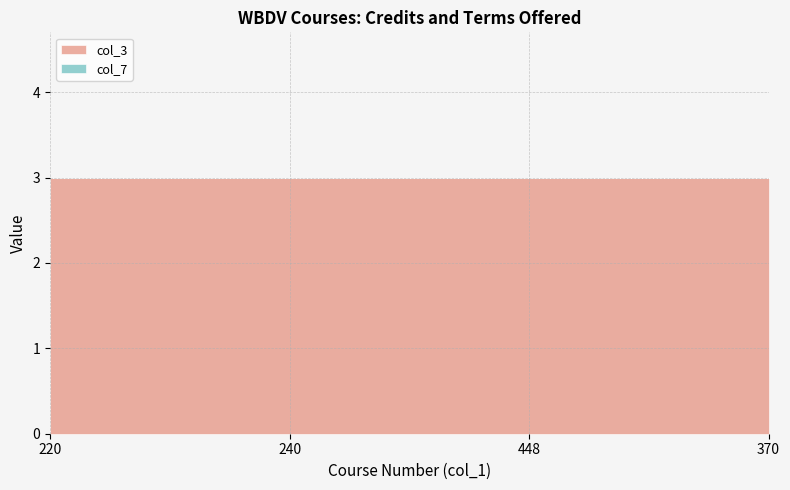

The col_3 series shows 5 at 240. True or false?

False